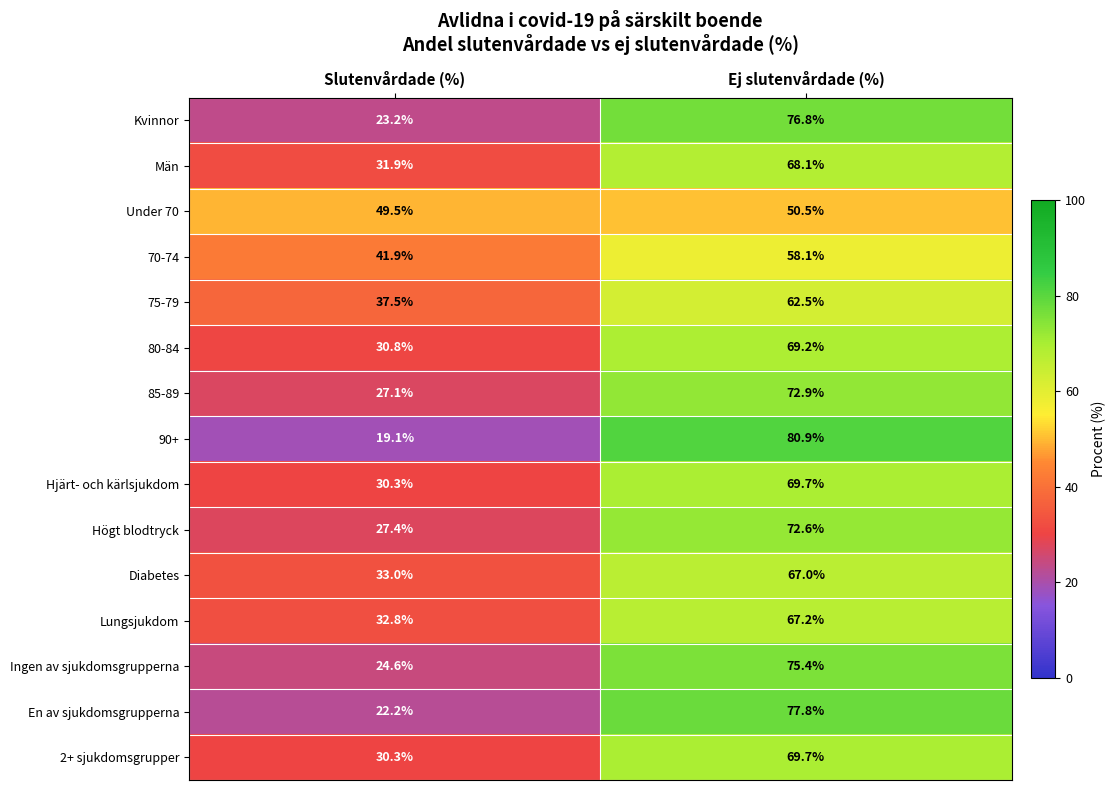

True or false: Diabetes has a value of 17.2 at Slutenvårdade (%).

False